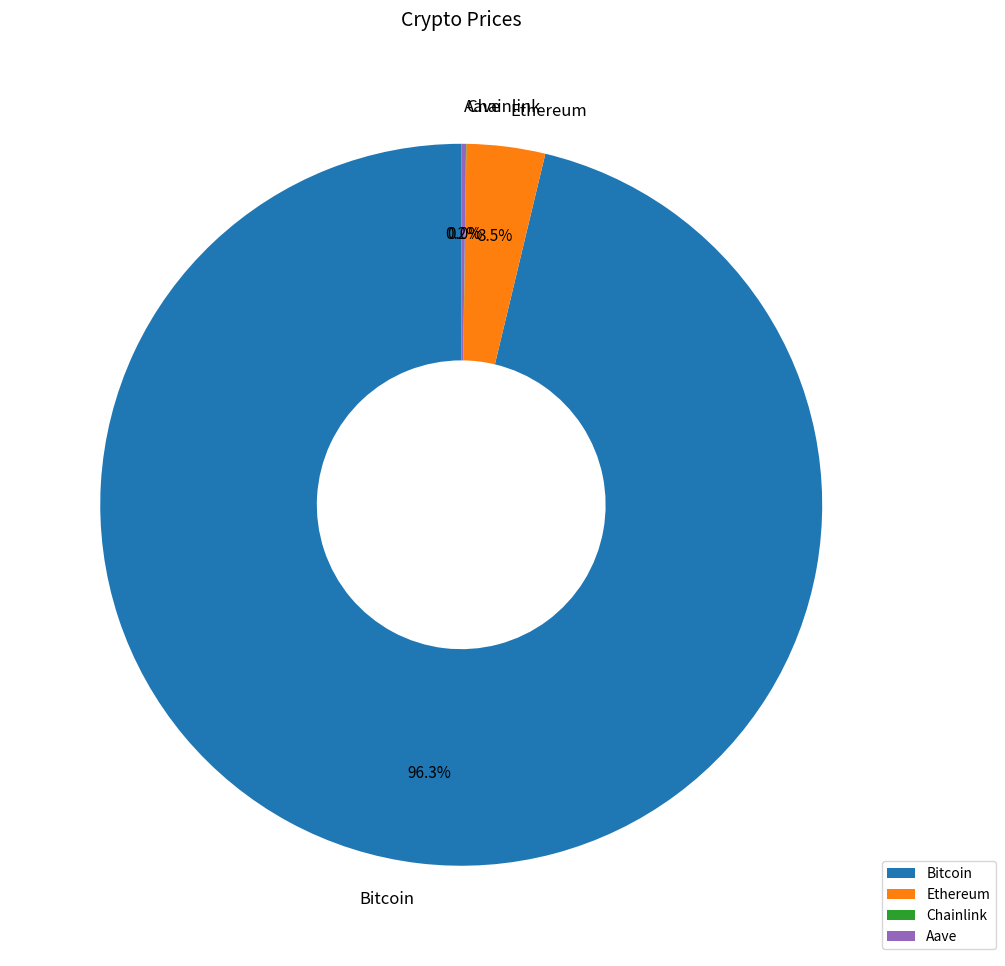

Which slice represents more than half of the pie?

Bitcoin